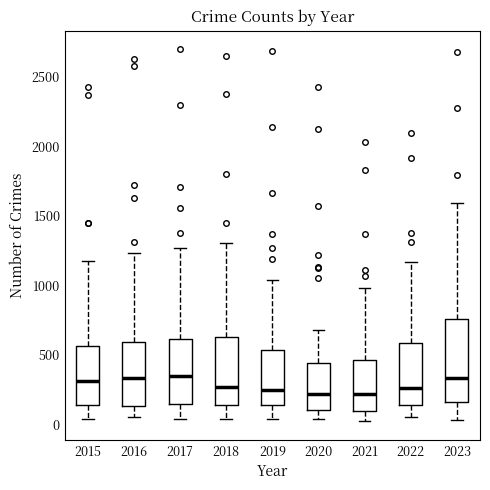

Reading left to right, read every box against the y-axis: the position of its median line, the range the box covers, and the ends of its whiskers. The values are not printed on the chart, so give them approximately, as read against the axis.

2015: median 300, box 150 to 550, whiskers 50 to 1150
2016: median 350, box 150 to 600, whiskers 50 to 1250
2017: median 350, box 150 to 600, whiskers 50 to 1250
2018: median 250, box 150 to 650, whiskers 50 to 1300
2019: median 250, box 150 to 550, whiskers 50 to 1050
2020: median 200, box 100 to 450, whiskers 50 to 700
2021: median 200, box 100 to 450, whiskers 0 to 1000
2022: median 250, box 150 to 600, whiskers 50 to 1150
2023: median 350, box 150 to 750, whiskers 50 to 1600